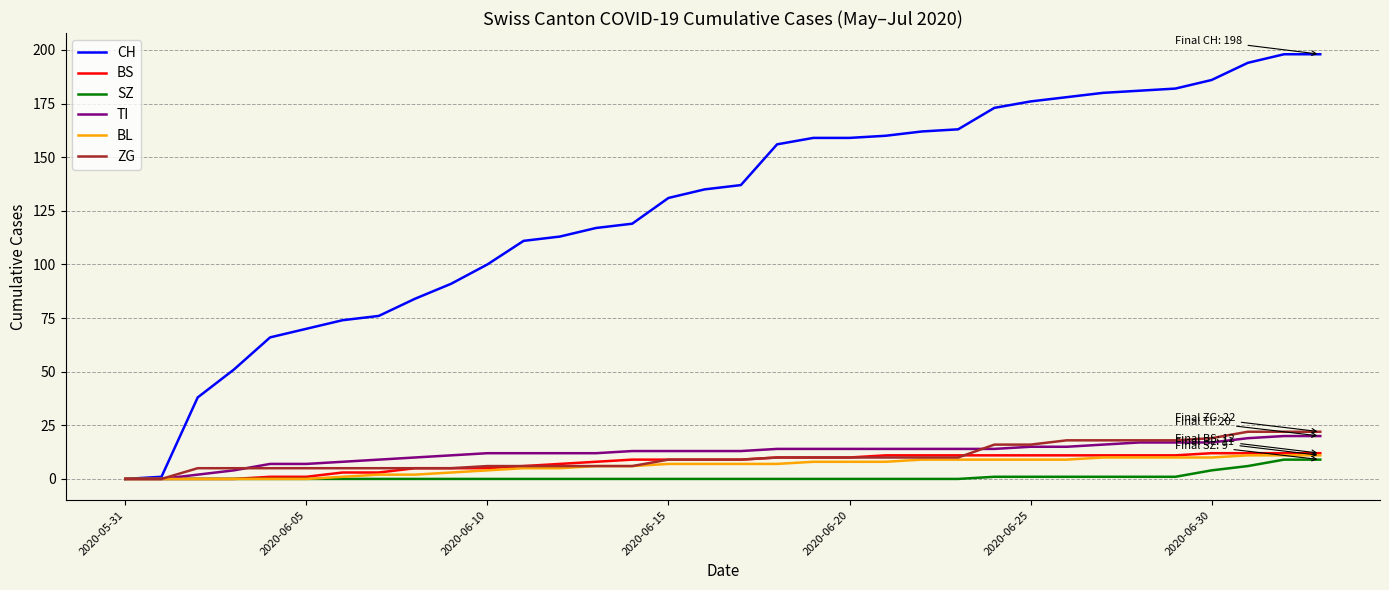

What is the greatest value displayed?

198